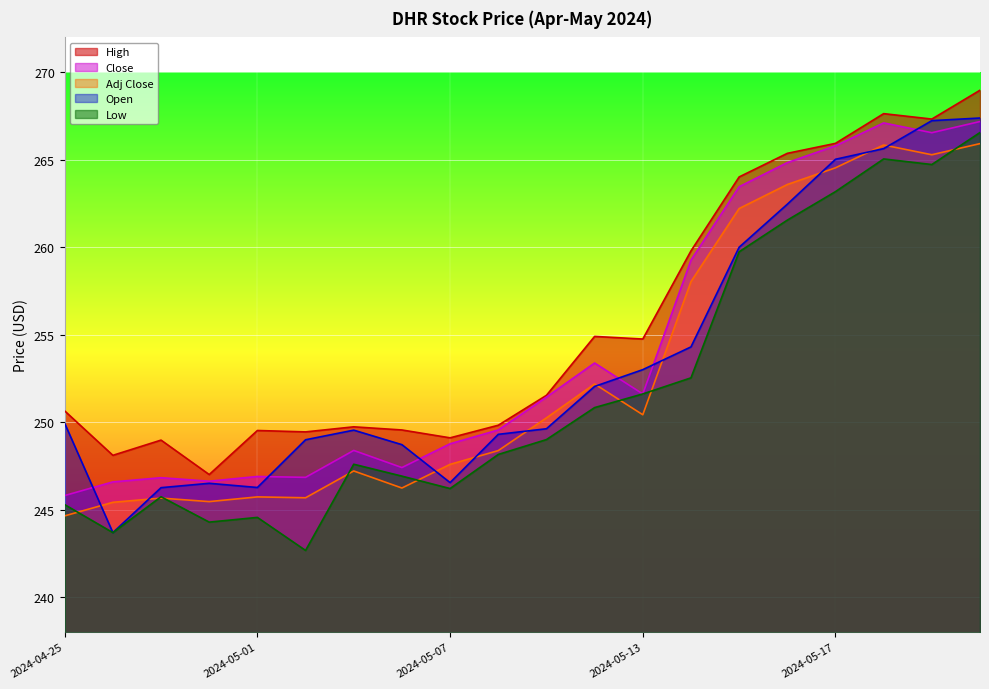

How many lines are shown in the chart?

5